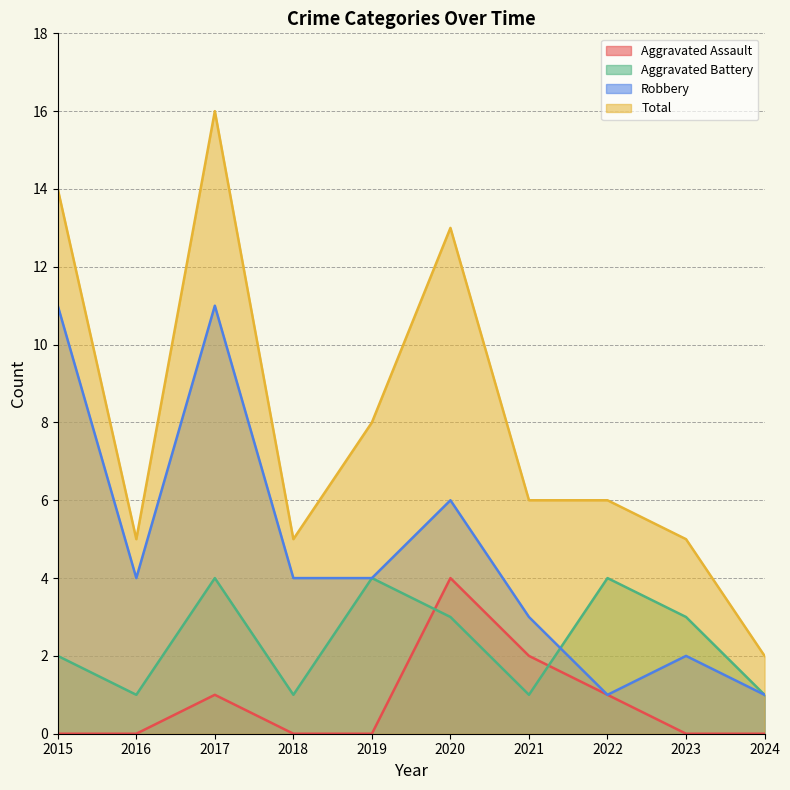

What is the value of the Total point at the 3rd from the left?

16